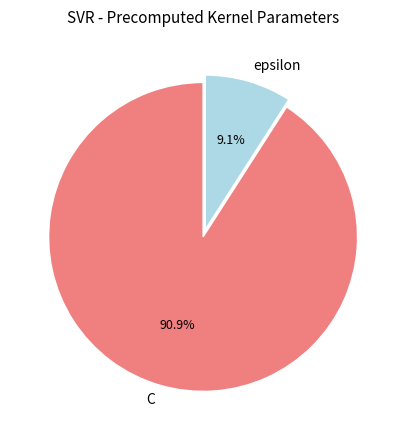

To the nearest percent, what portion does C represent?

91%